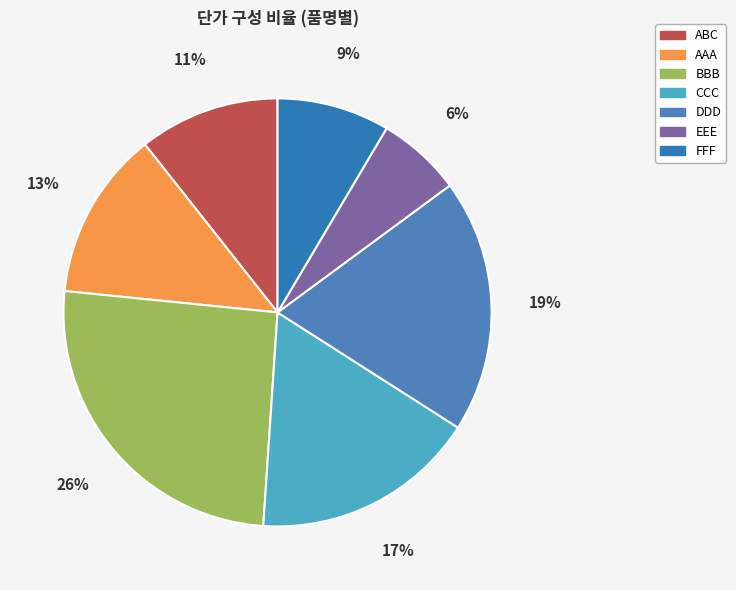

How many slices are in this pie chart?

7